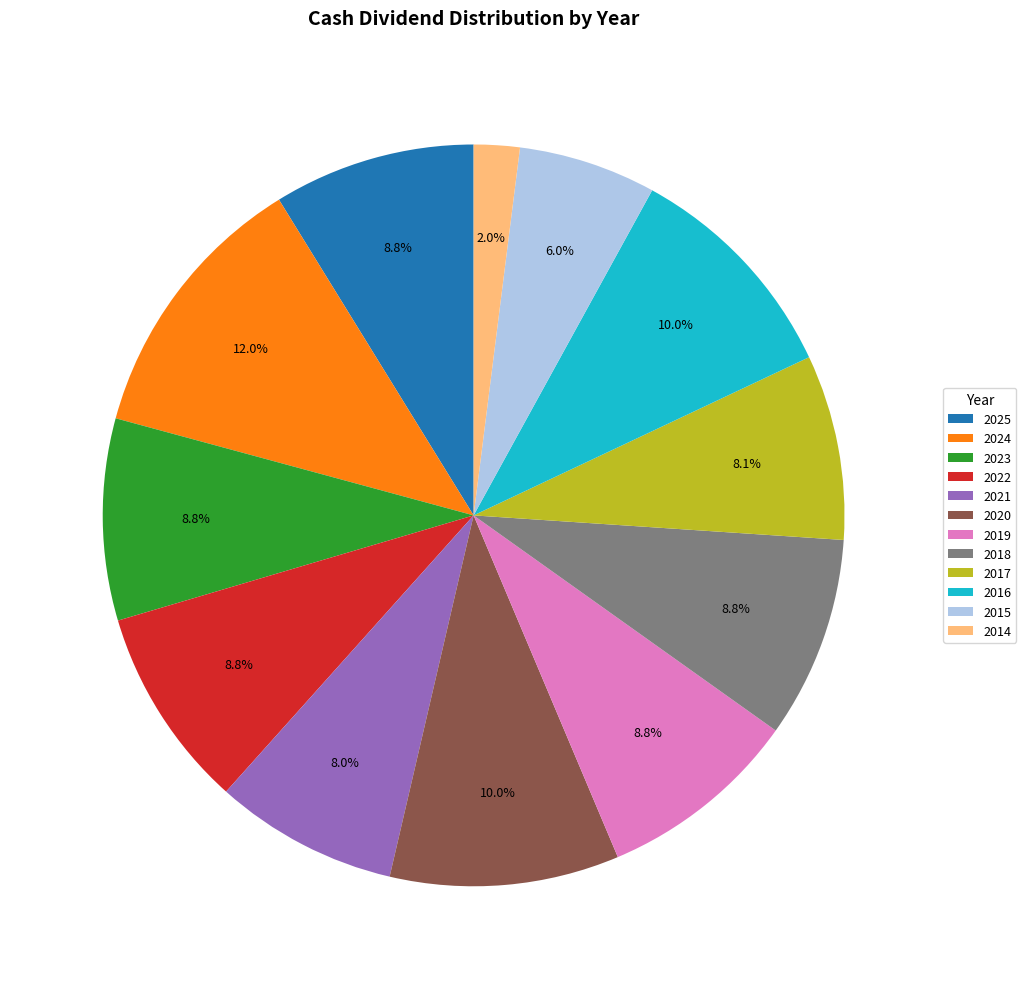

Is there any slice that represents more than half of the pie?

No